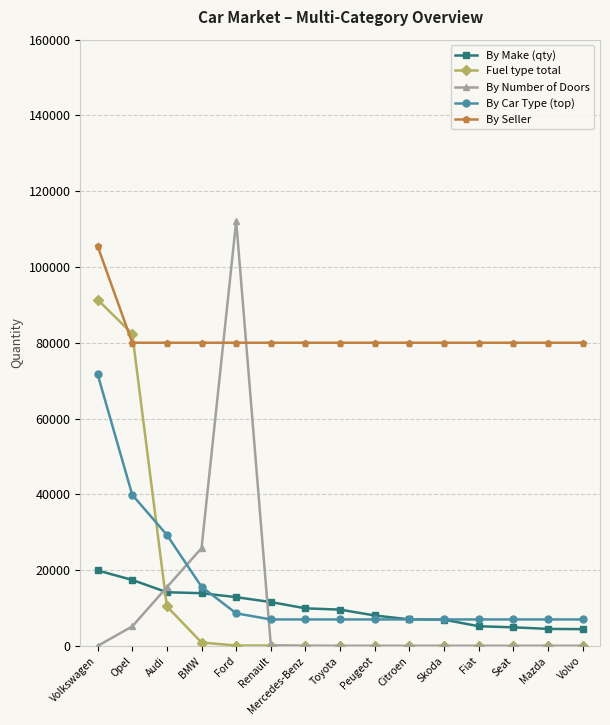

How many categories are shown in the chart?

15